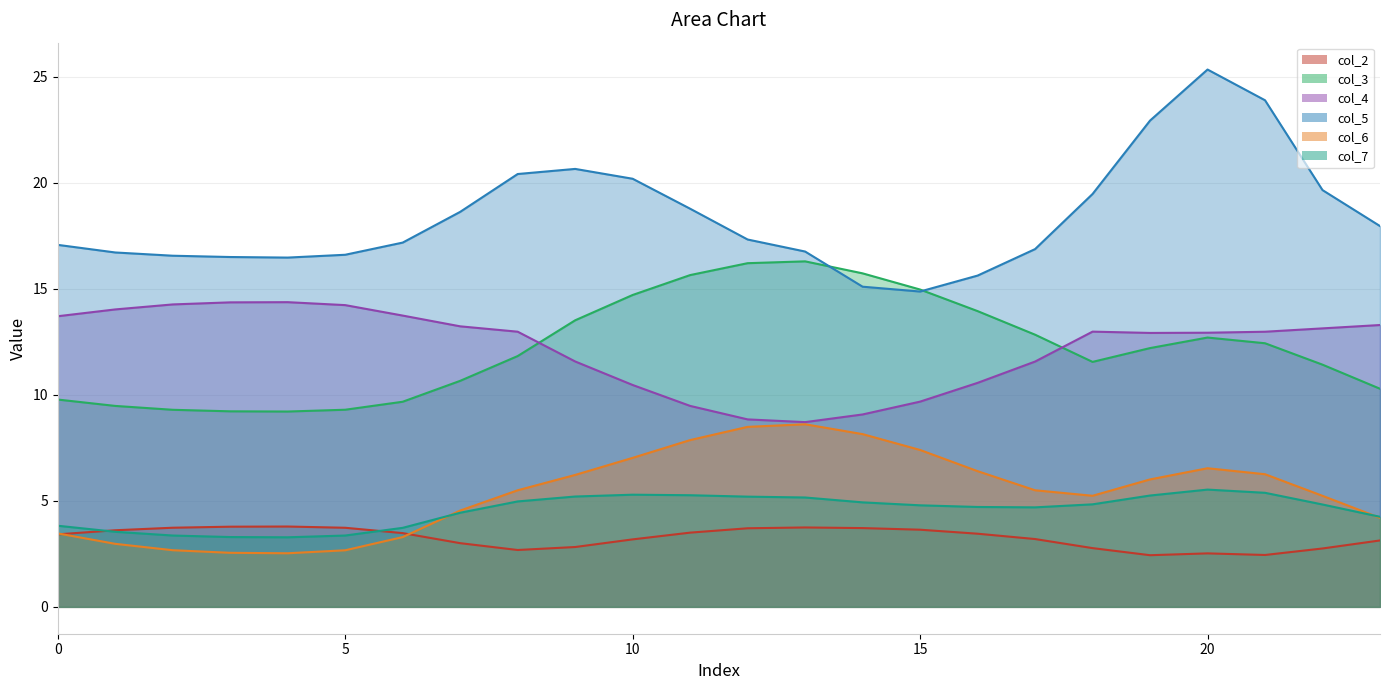

Which label corresponds to the largest value in the chart?

20